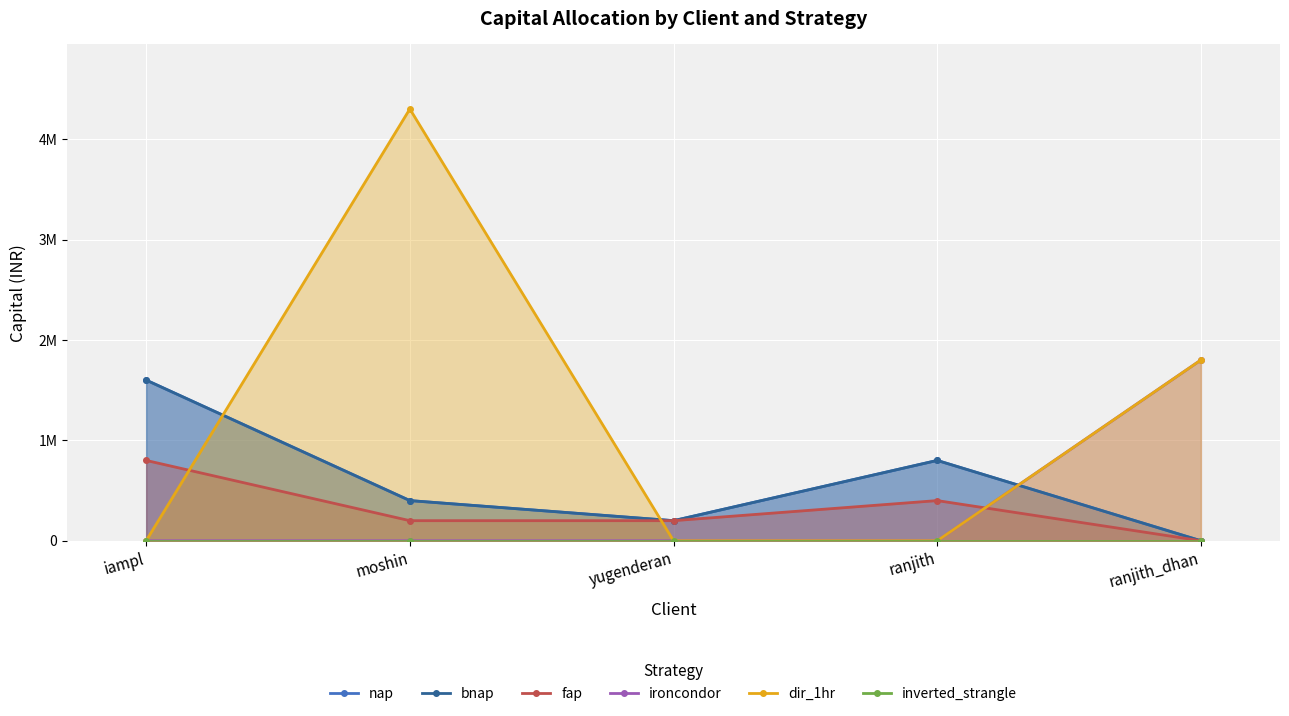

The fap series shows 249241 at ranjith. True or false?

False